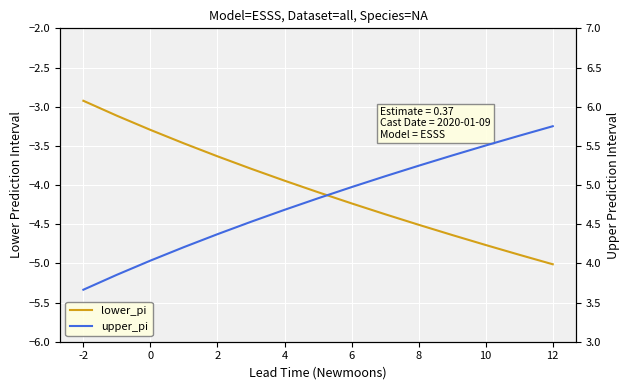

What are all the series names shown in the legend?

lower_pi, upper_pi